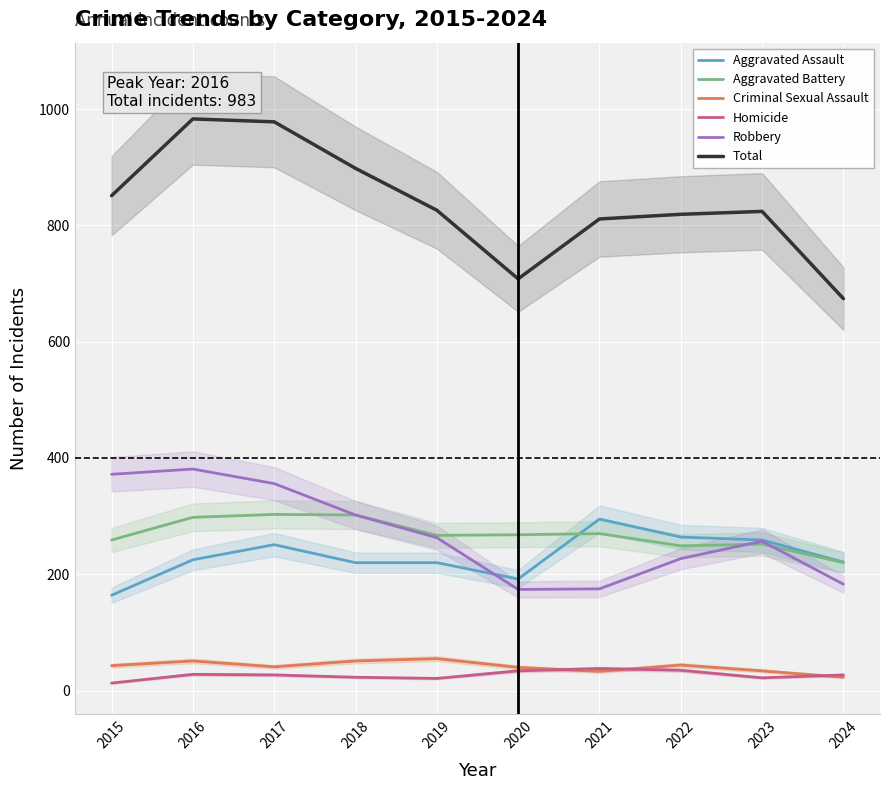

What is the minimum value shown in the chart?

13